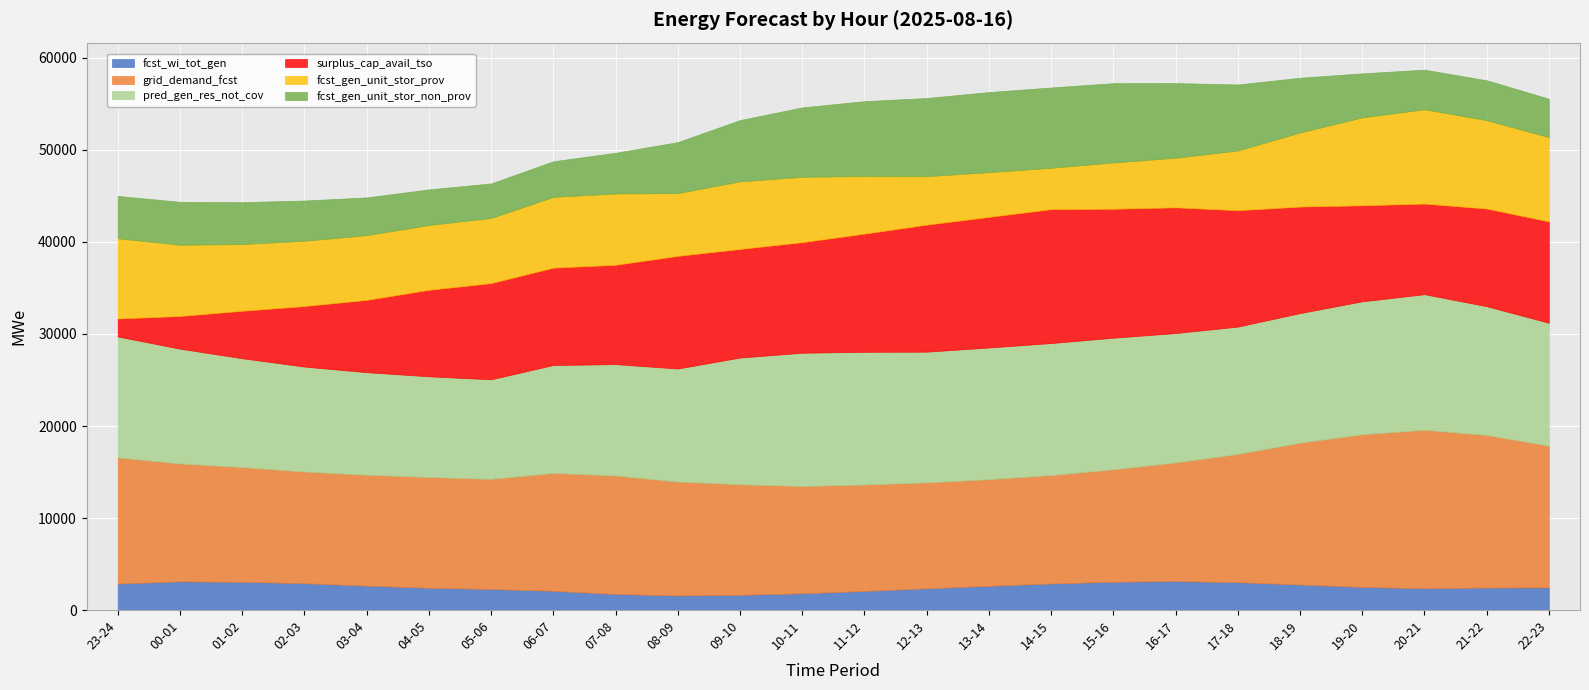

The grid_demand_fcst series shows 15409 at 18-19. True or false?

True